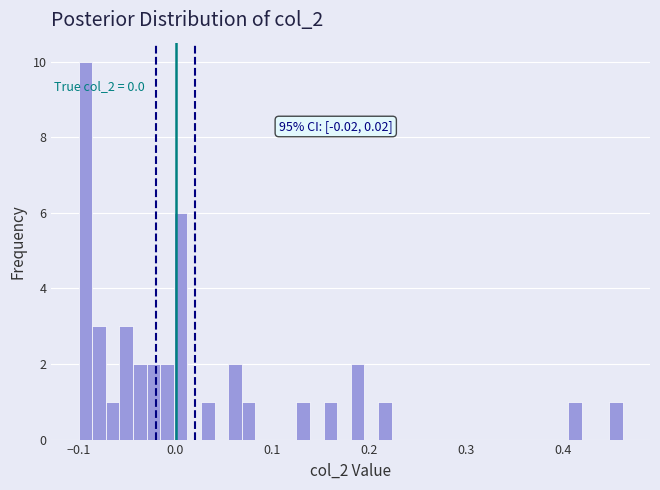

Around what value on the x-axis is the tallest bar? Give the approximate position of its centre, as read against the axis.

-0.09